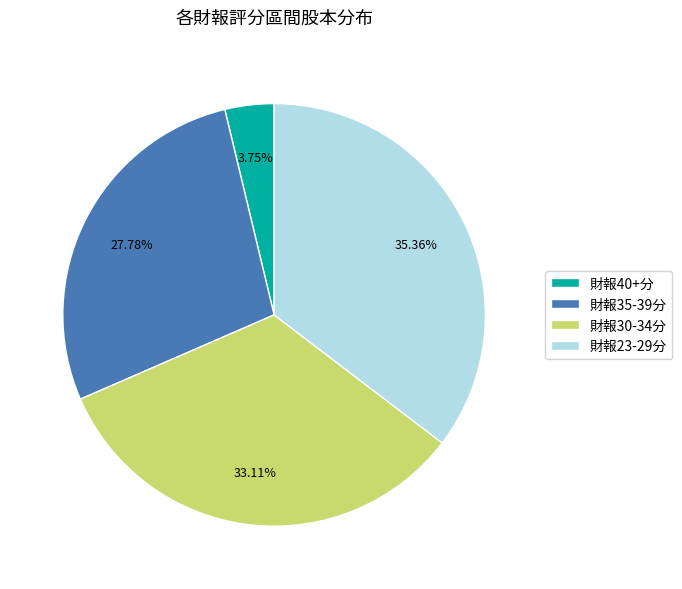

Which slice is the smallest?

財報40+分